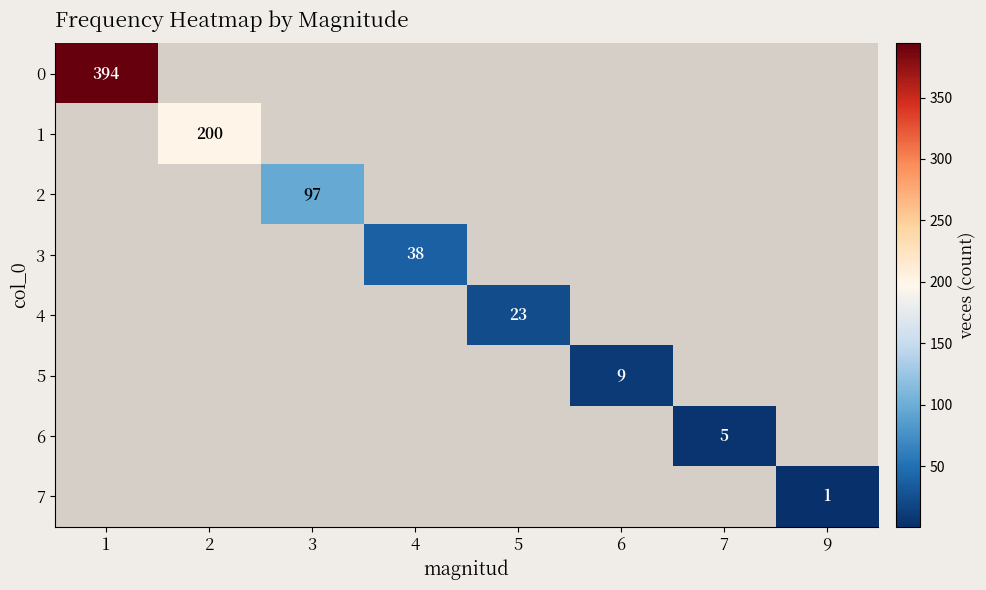

Is it true that 4 equals 8 at 5?

False